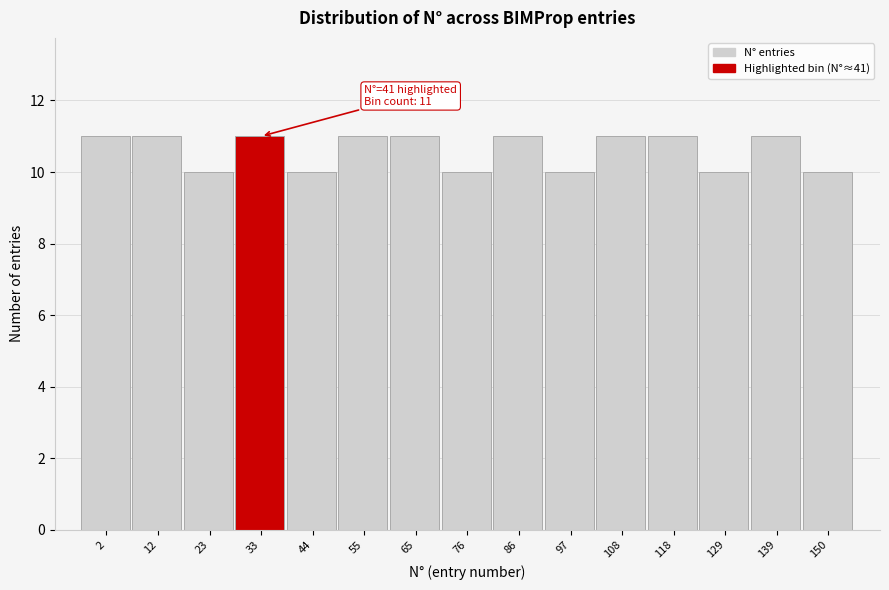

Reading left to right, transcribe all the data shown in this chart.

11	11	10	11	10	11	11	10	11	10	11	11	10	11	10